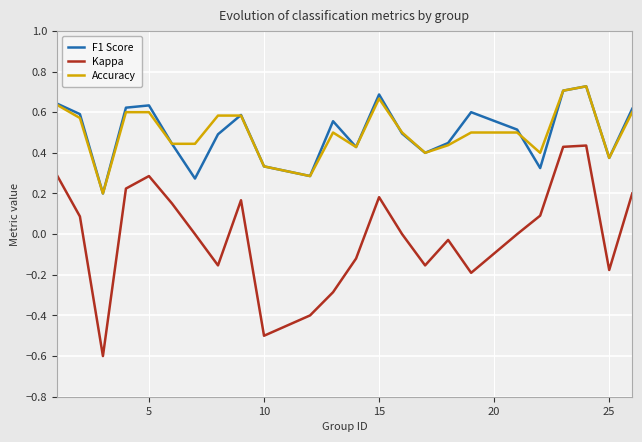

What are all the series names shown in the legend?

F1 Score, Kappa, Accuracy